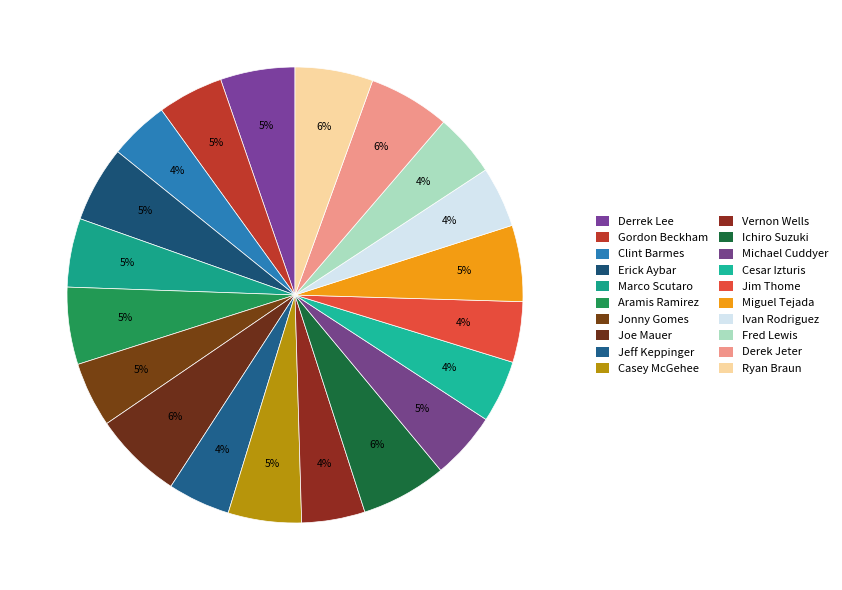

Is Derek Jeter the majority of the pie?

No